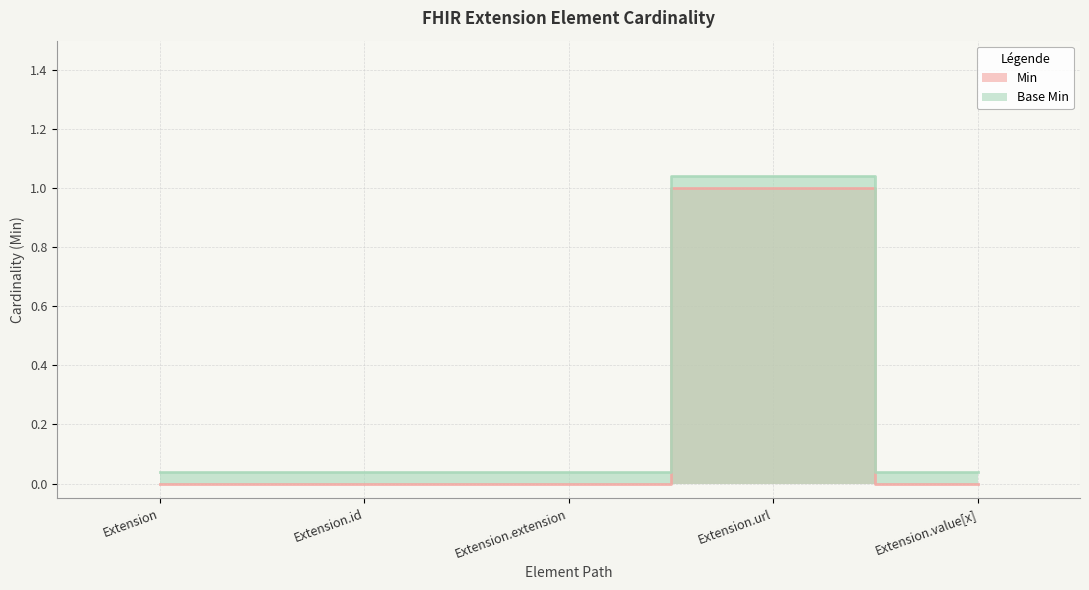

Between Extension.extension and Extension.value[x], which series saw the biggest shift?

Min